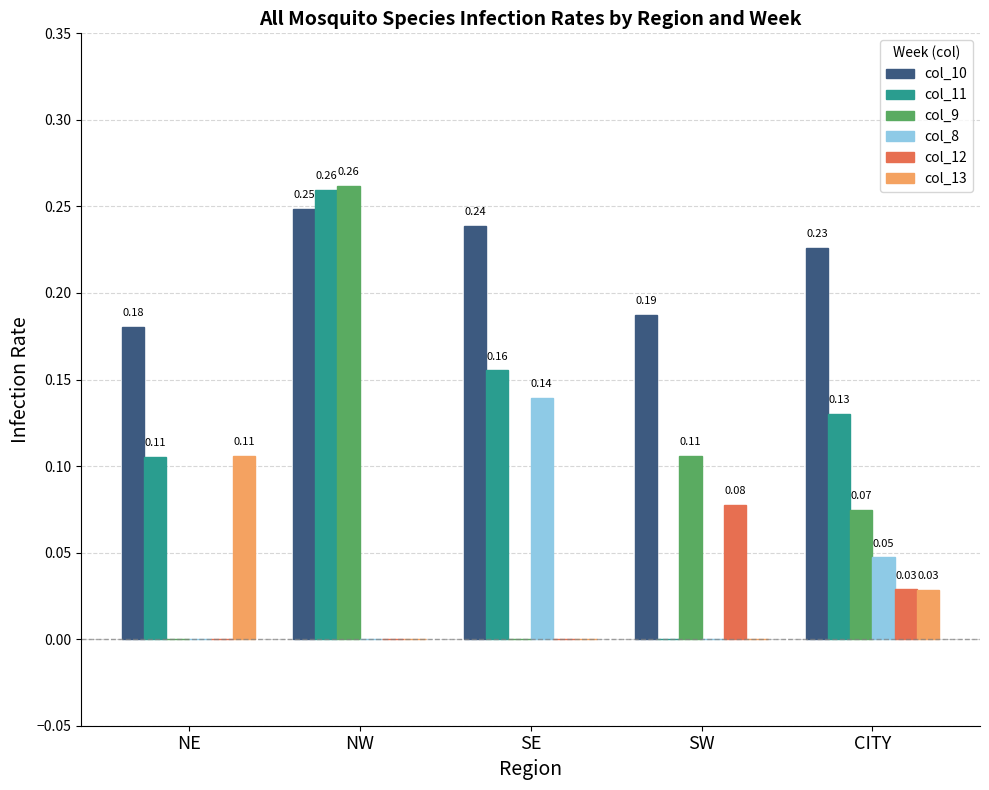

How many col_10 values are between 0 and 1?

5